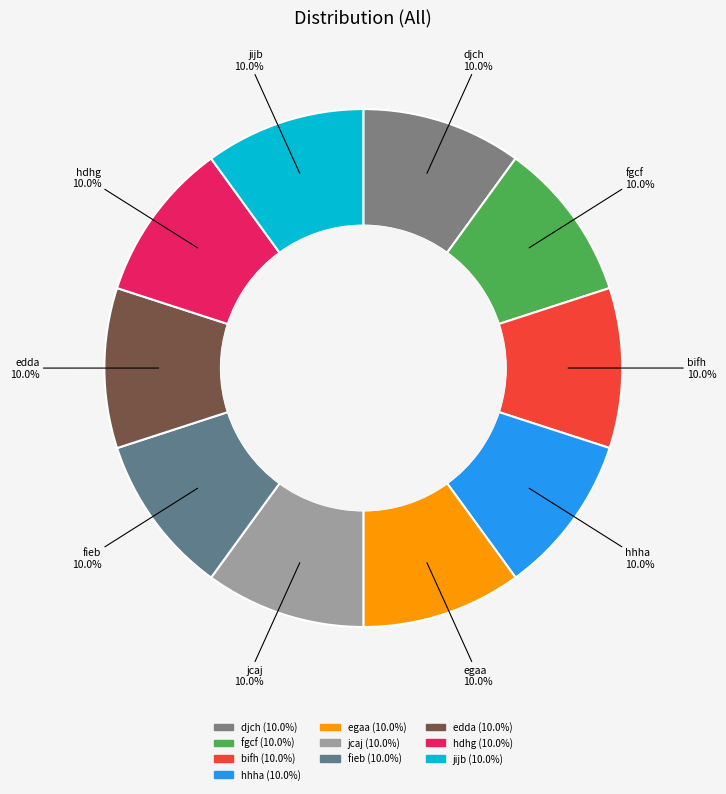

How many segments does this pie chart have?

10